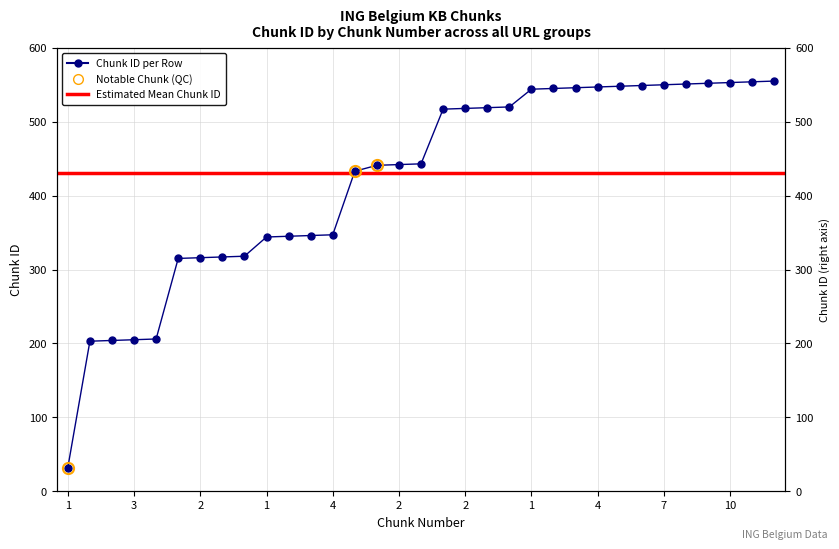

What is the change in value from 2 to 16?

+128